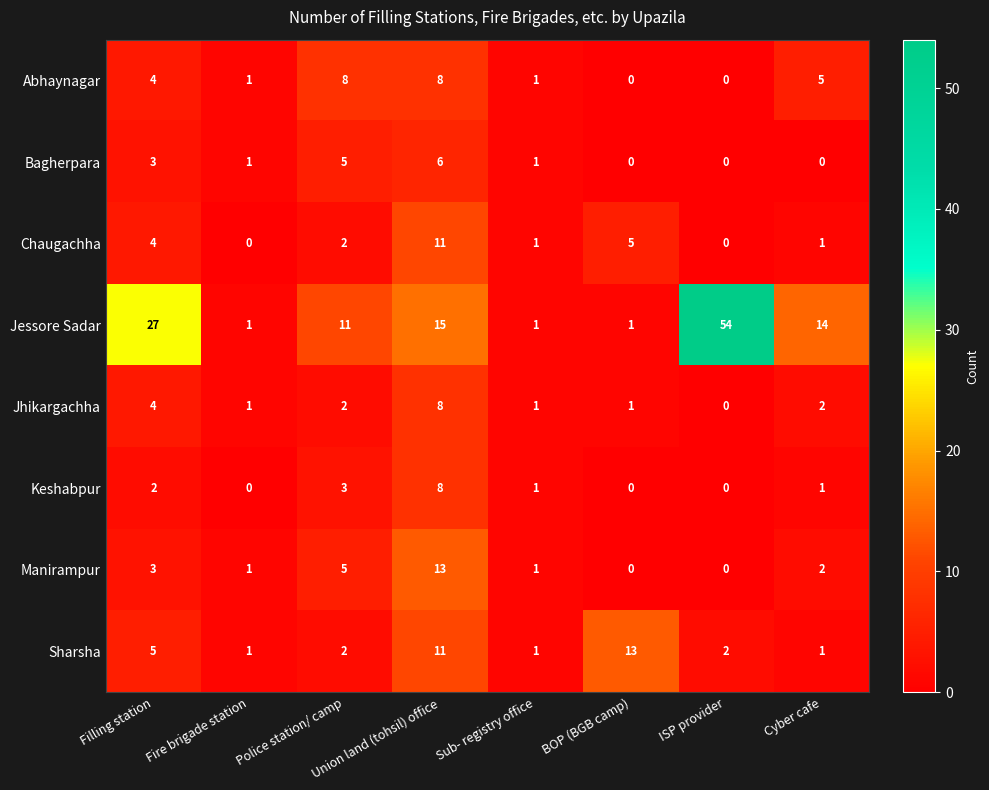

The value of Manirampur at Fire brigade station is 1. True or false?

True